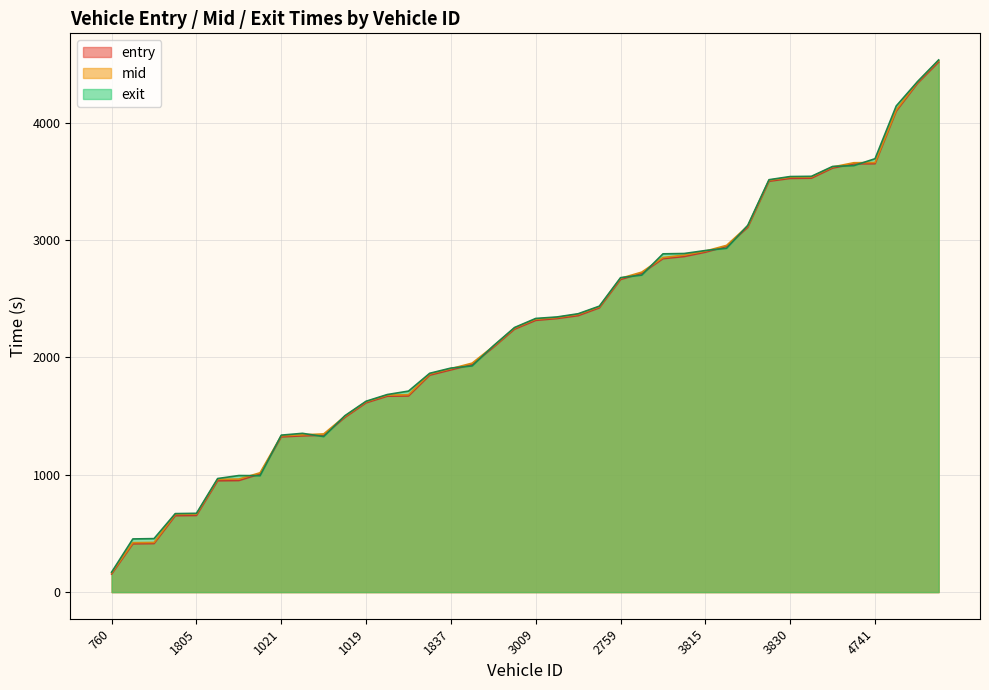

What is the sum of all exit values?

90162.1